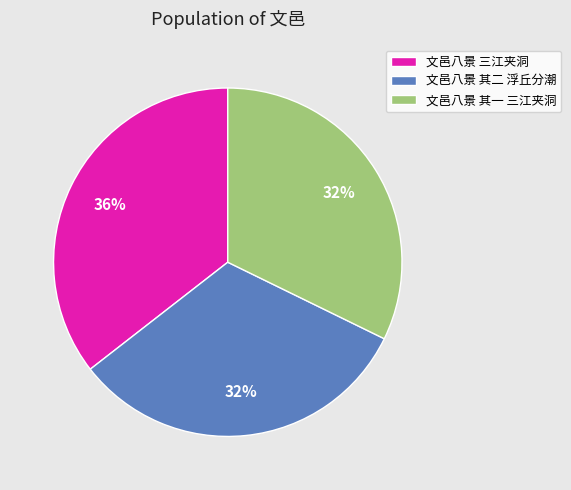

What percentage is the 文邑八景 其一 三江夹洞 slice, to the nearest percent?

32%